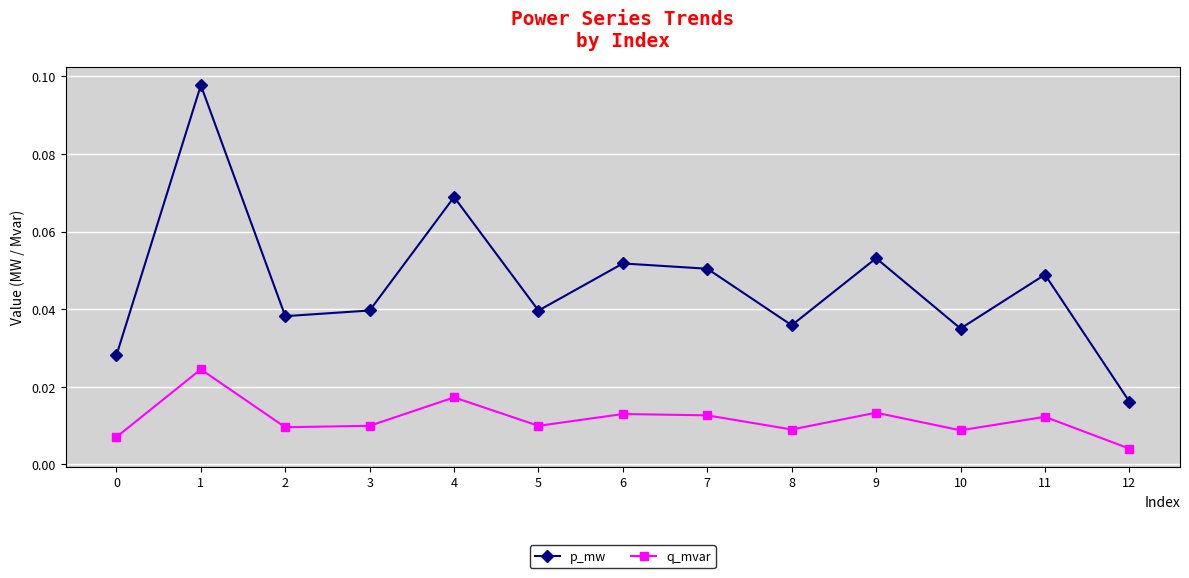

Which series has the largest total across all categories?

p_mw